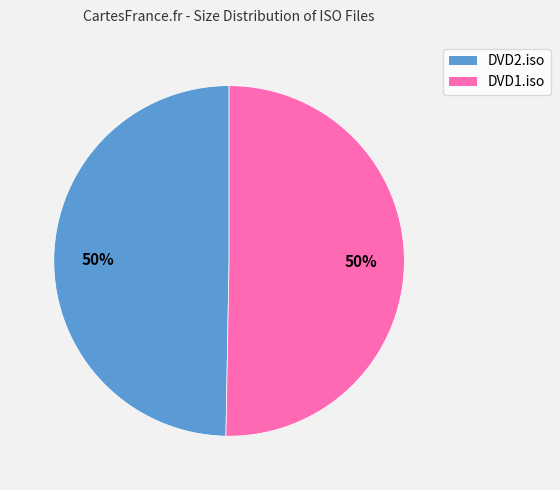

To the nearest percent, what percentage of the pie is DVD2.iso?

50%